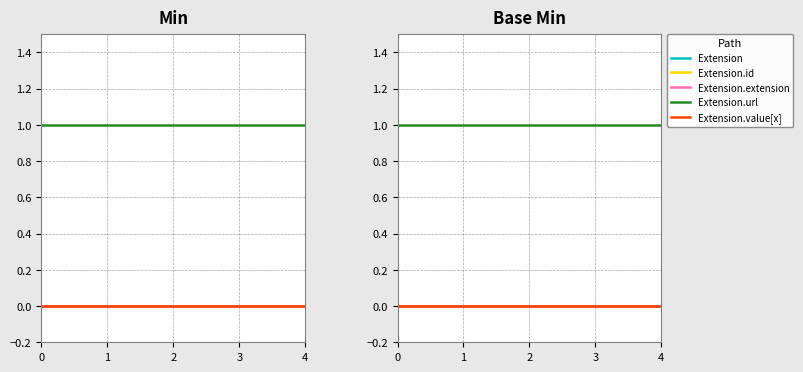

Does the chart have visible grid lines?

Yes